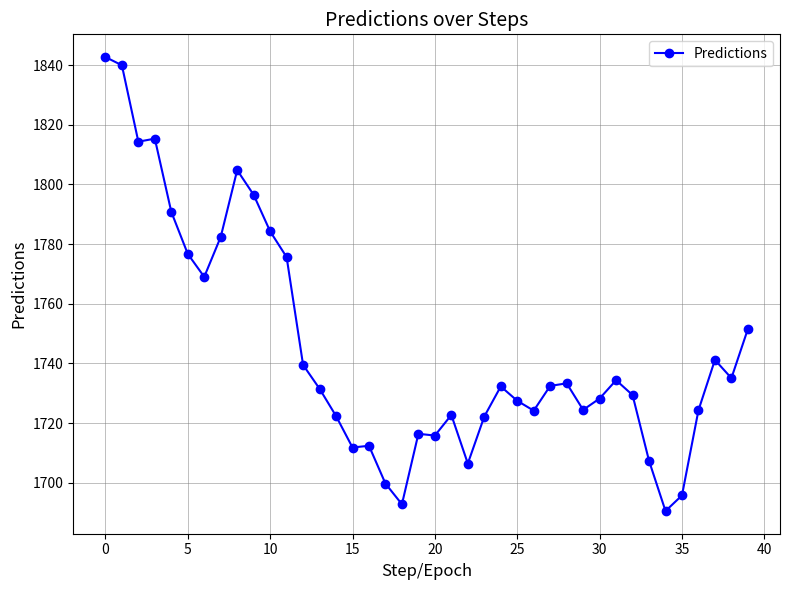

What is the value of the 34th point from the left?

1707.3